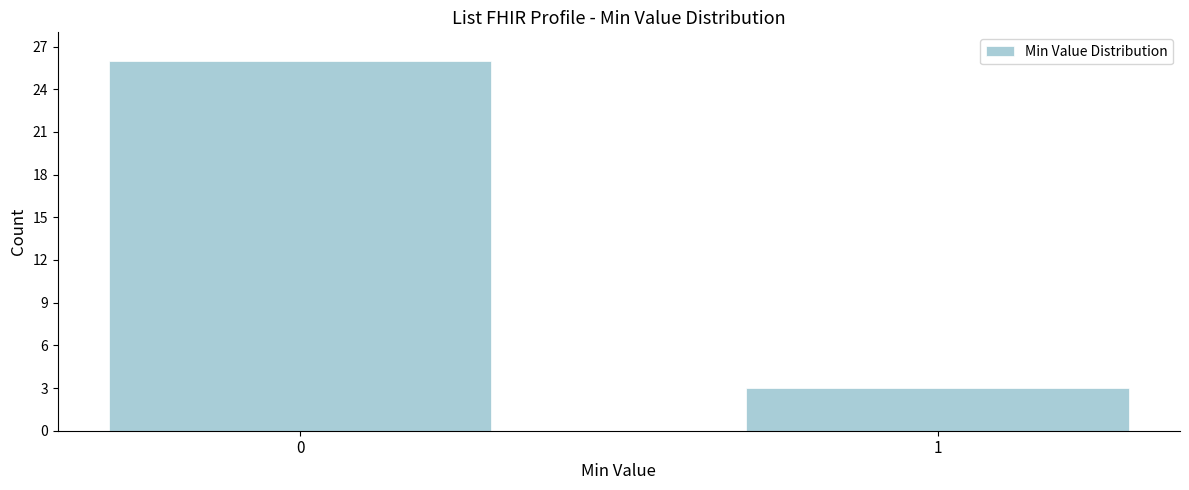

Reading left to right, what are all the values shown in this chart?

26	3